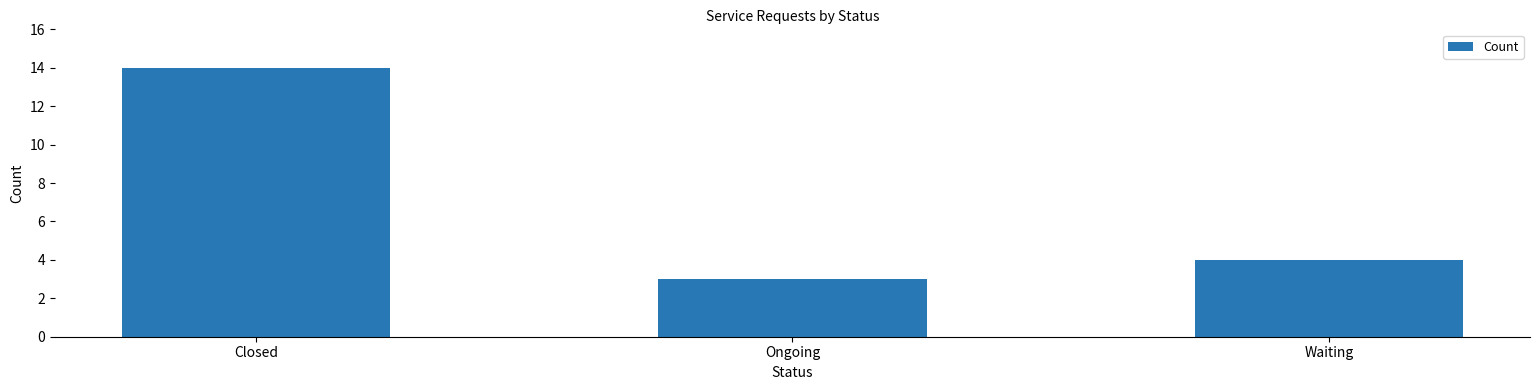

What is the sum of all values?

21